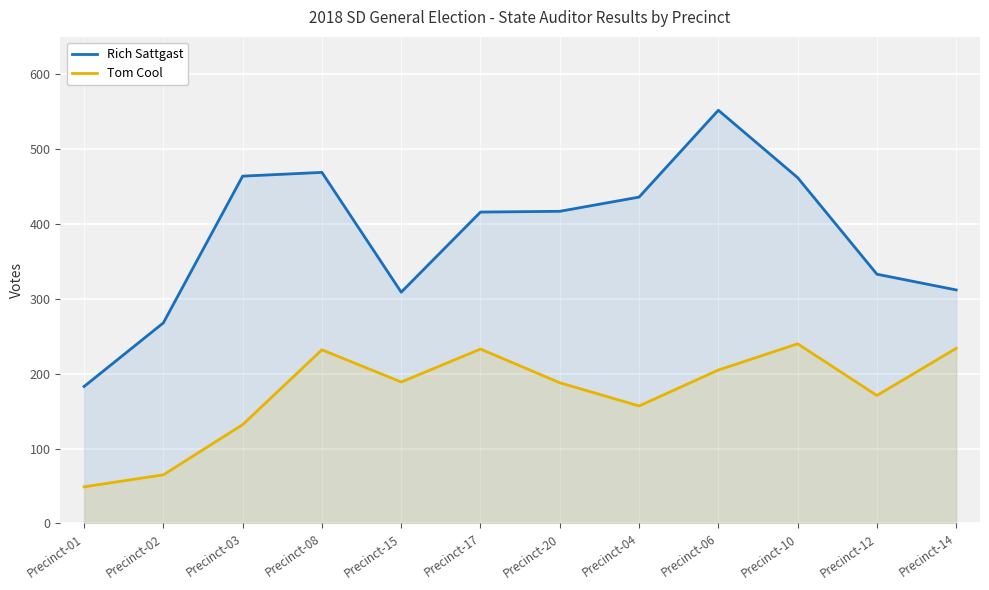

Rank the categories by Tom Cool value from lowest to highest.

Precinct-01, Precinct-02, Precinct-03, Precinct-04, Precinct-12, Precinct-20, Precinct-15, Precinct-06, Precinct-08, Precinct-17, Precinct-14, Precinct-10